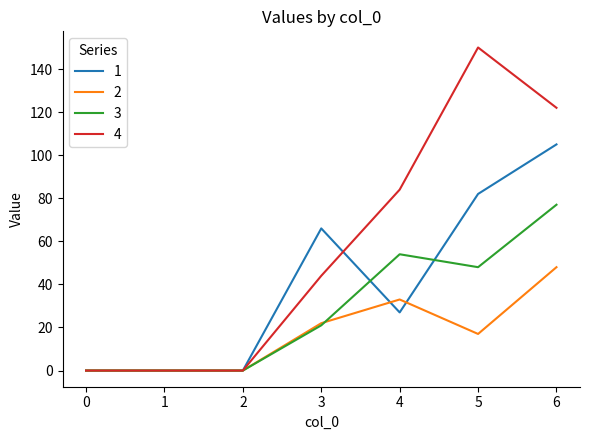

The value of 2 at 3 is 35. True or false?

False